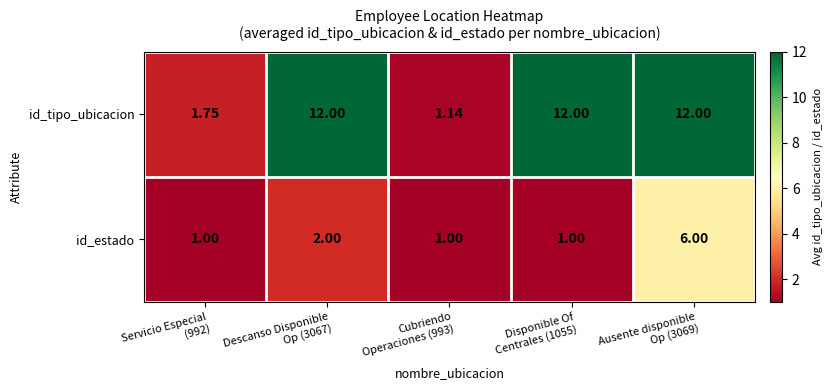

List the series in order of their overall mean, highest first.

id_tipo_ubicacion, id_estado